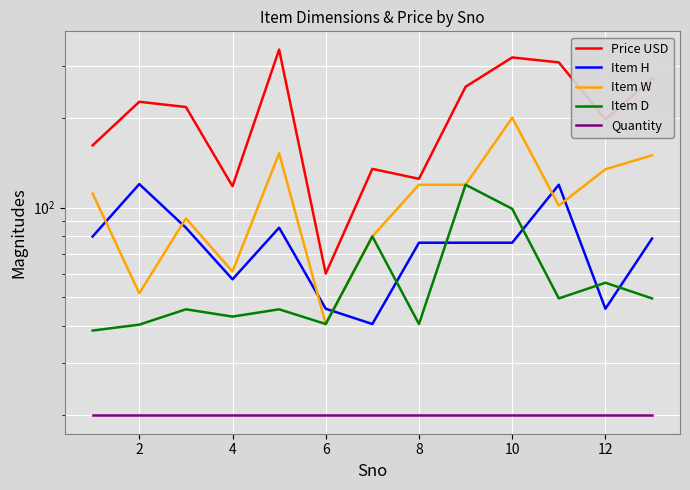

Reading left to right, transcribe all the data shown in this chart.

Price USD: 162.0	227.0	218.0	118.0	340.0	60.0	135.0	125.0	255.0	320.0	308.0	198.0	272.0
Item H: 80.0	120.0	85.6	57.4	85.6	45.7	40.6	76.2	76.2	76.2	119.4	45.7	78.7
Item W: 111.5	51.5	92.0	61.0	152.4	40.6	80.0	119.4	119.4	200.7	101.6	134.6	150.0
Item D: 38.6	40.4	45.5	43.0	45.5	40.6	80.0	40.6	119.4	99.1	49.5	55.9	49.5
Quantity: 20.0	20.0	20.0	20.0	20.0	20.0	20.0	20.0	20.0	20.0	20.0	20.0	20.0